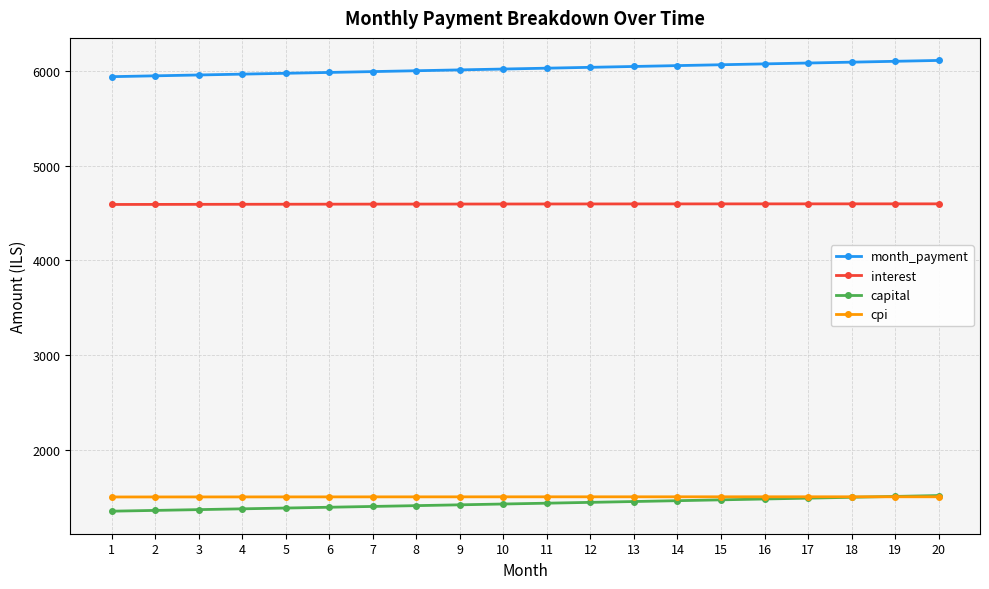

What is the difference between the maximum and minimum values in the cpi series?

1.9